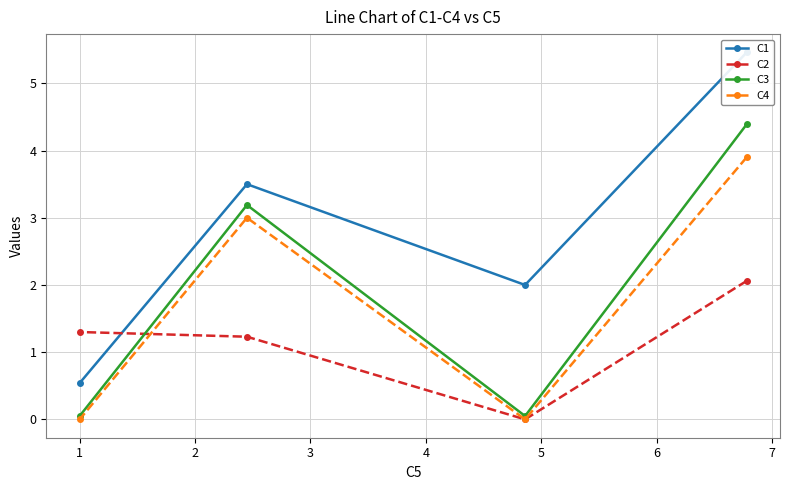

What is the maximum value shown in the chart?

5.5